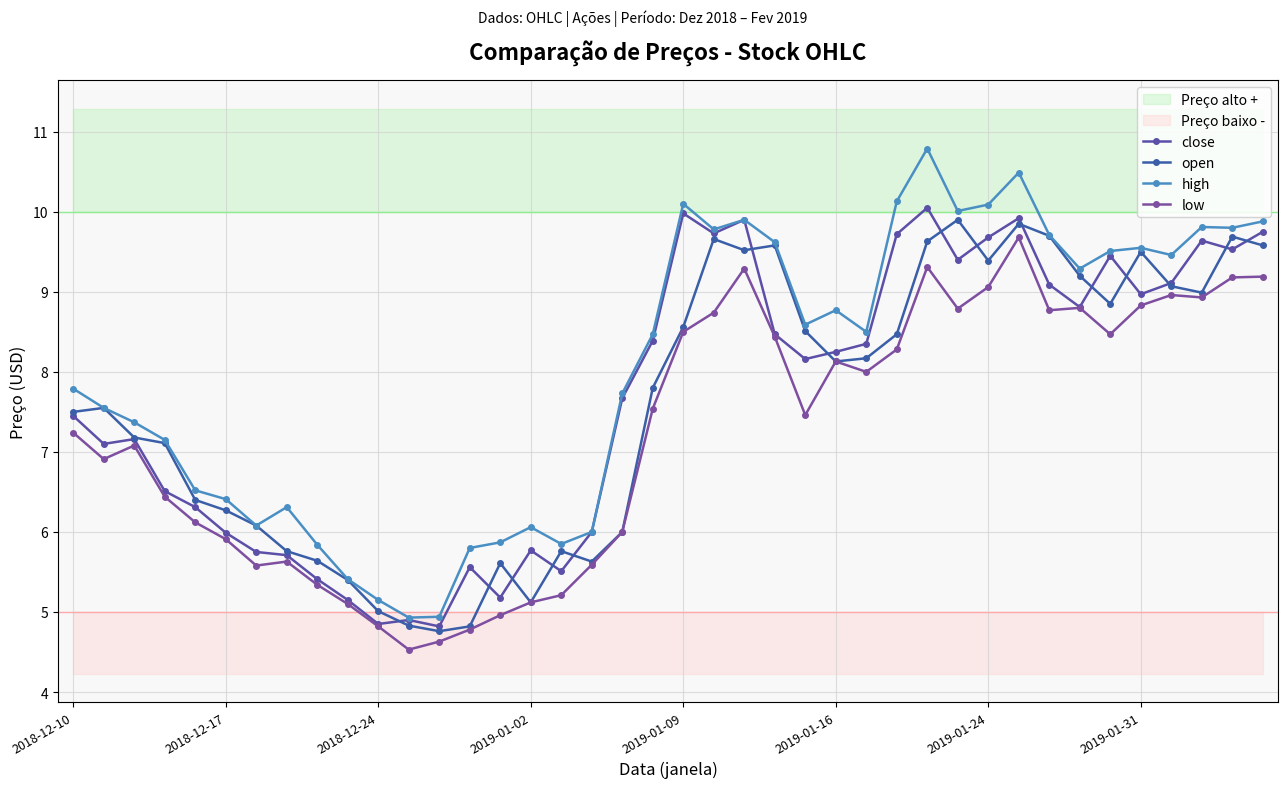

True or false: high and open intersect in this chart.

False